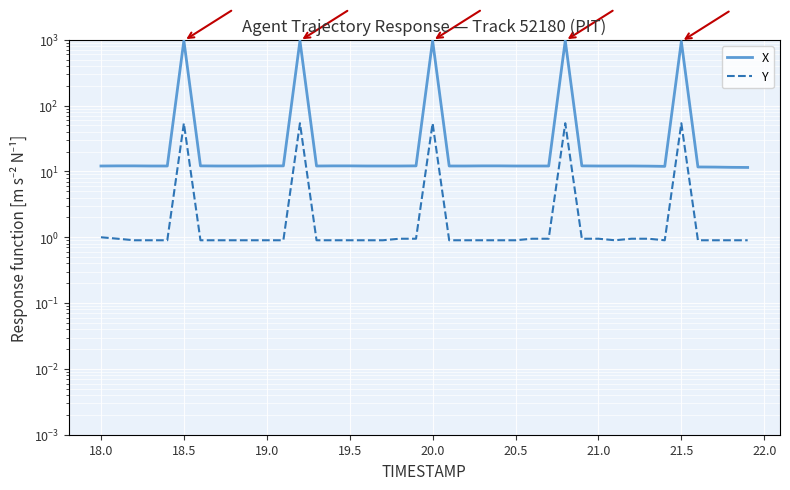

How many lines are shown in the chart?

2